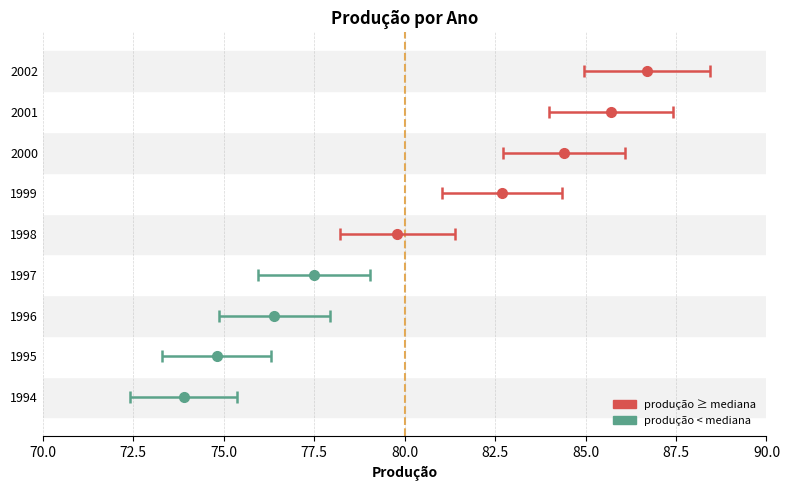

Is it true that the value at 1995 is 74.8?

True